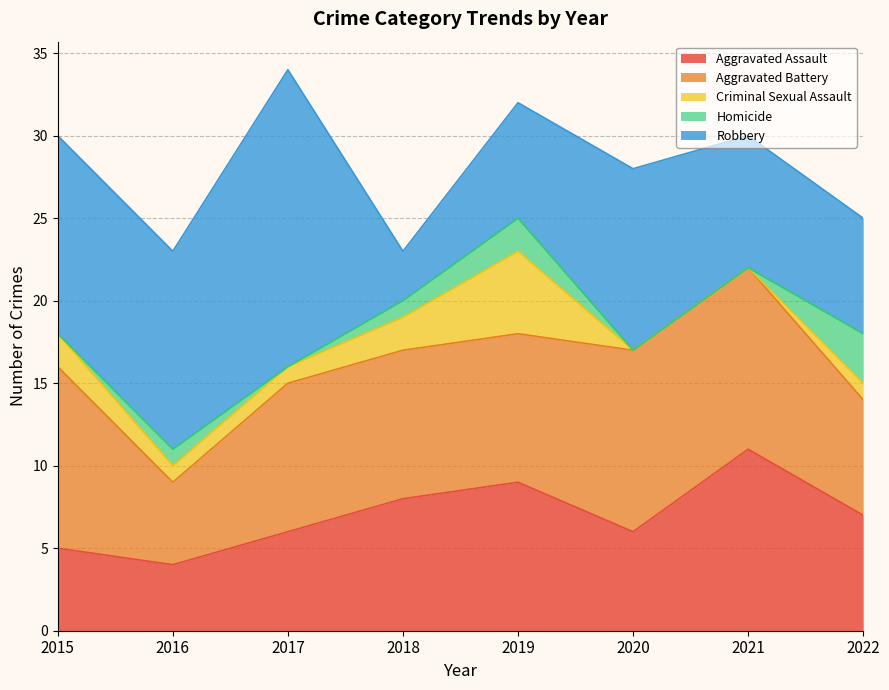

Between 2022 and 2015, which is larger?

2022